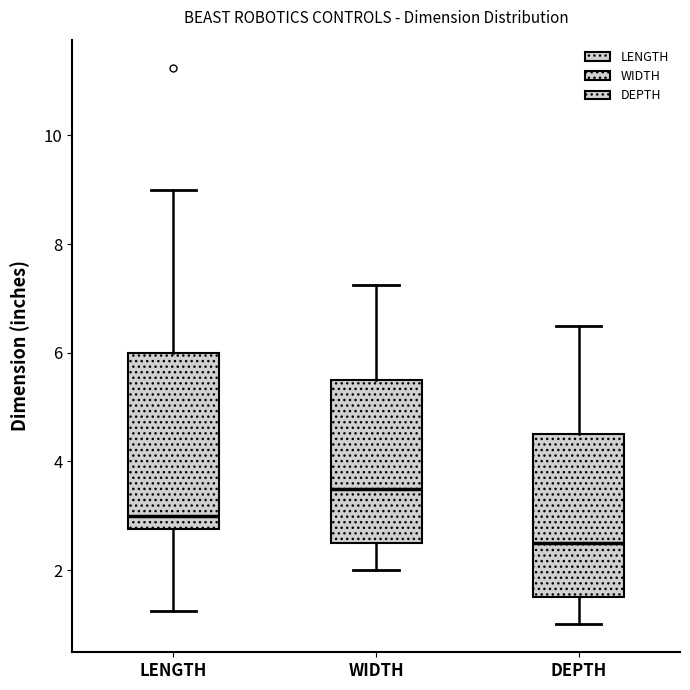

Where does the upper whisker of the box for DEPTH end on the y-axis? The values are not printed on the chart, so give them approximately, as read against the axis.

6.6